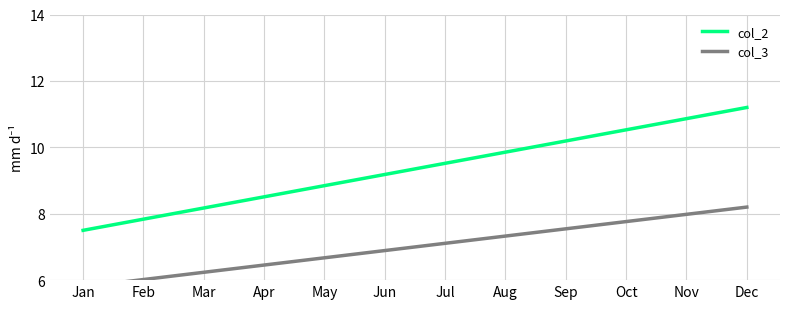

Reading left to right, what are all the values shown in this chart?

col_2: 7.5	7.8	8.2	8.5	8.8	9.2	9.5	9.9	10.2	10.5	10.9	11.2
col_3: 5.8	6.0	6.2	6.5	6.7	6.9	7.1	7.3	7.5	7.8	8.0	8.2